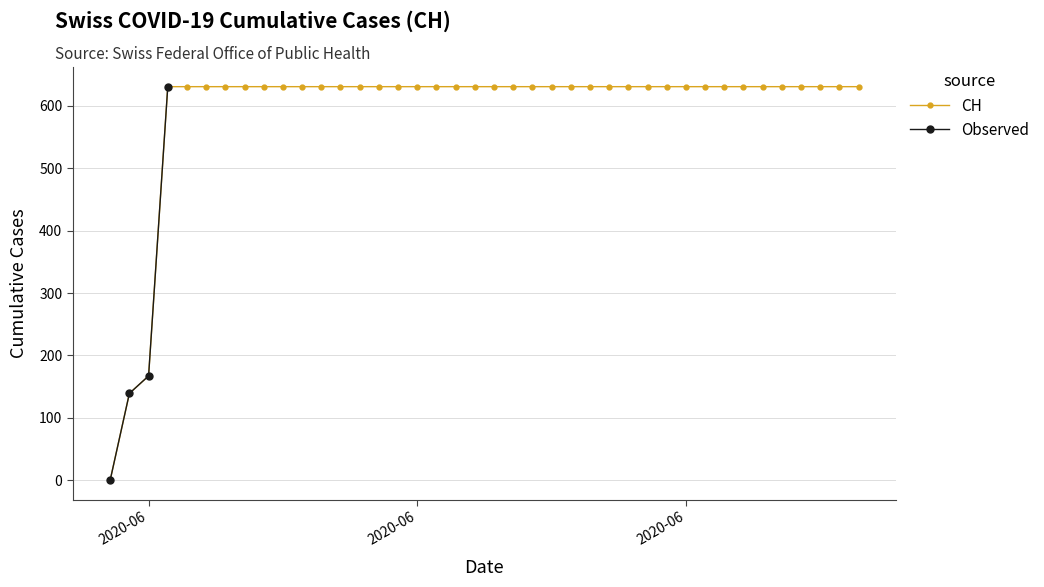

Is it true that the value at 2020-06-22 is 631?

True